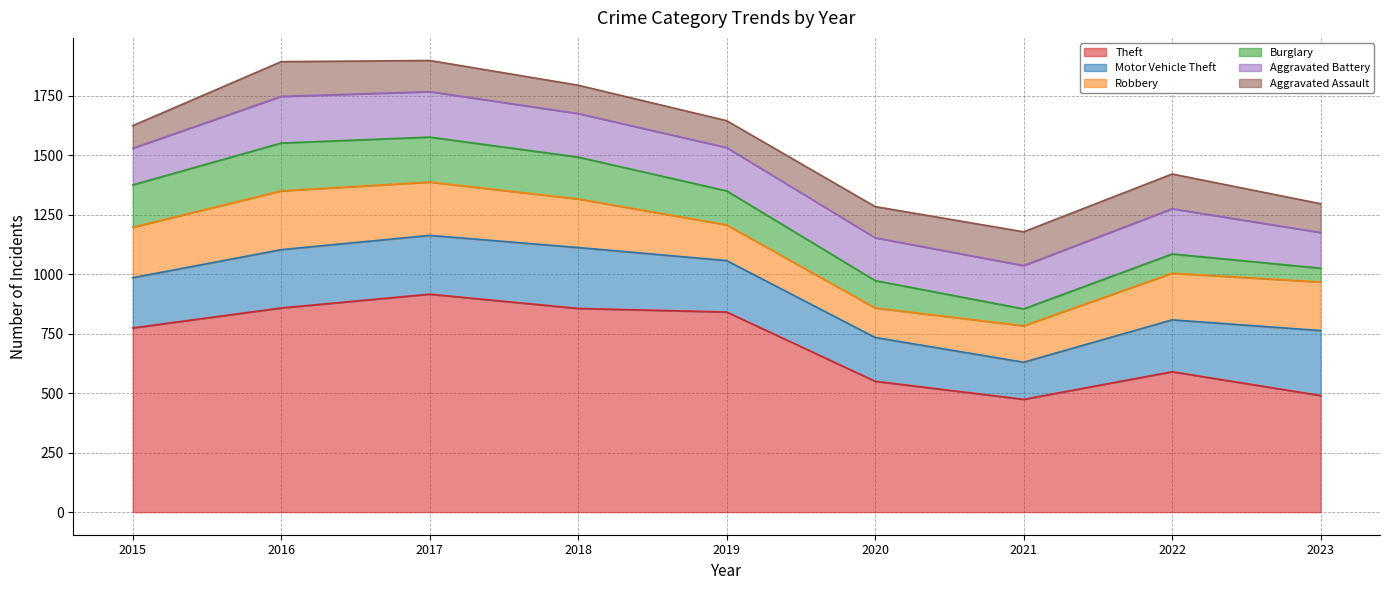

What are all the series names shown in the legend?

Theft, Motor Vehicle Theft, Robbery, Burglary, Aggravated Battery, Aggravated Assault